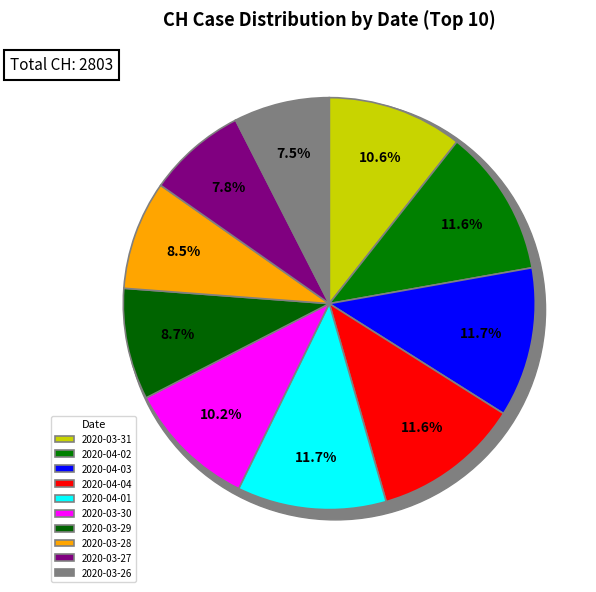

What is the change in value from 2020-04-03 to 2020-03-29?

-75